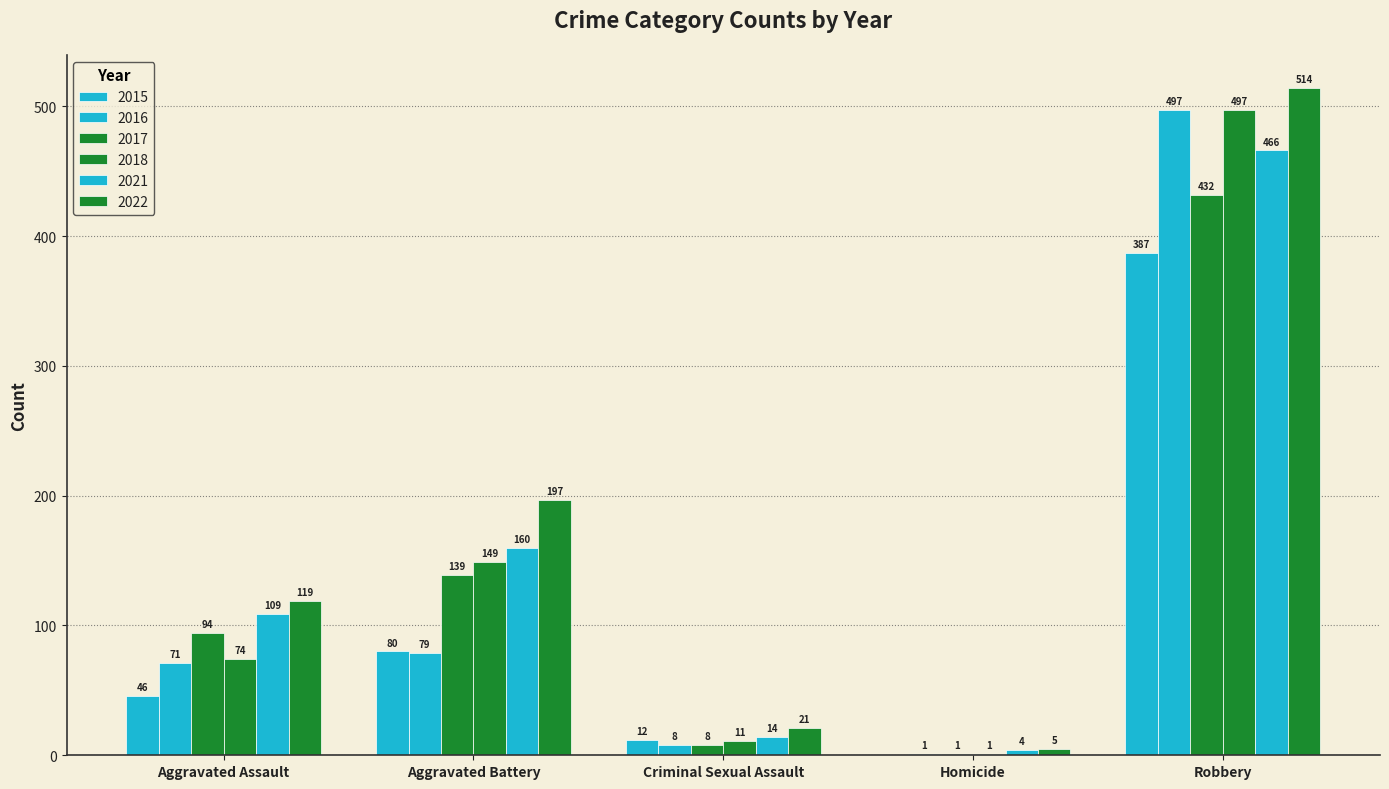

What is the sum of the 2017 values at Criminal Sexual Assault and Aggravated Battery?

147